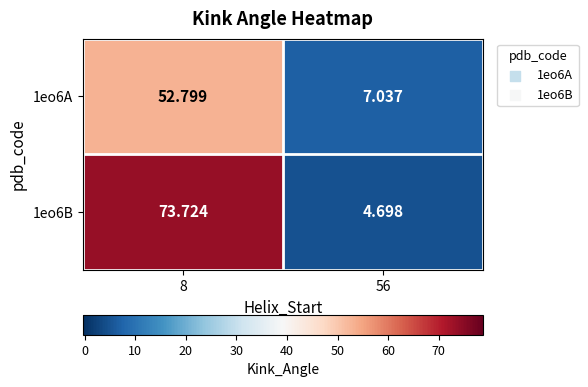

Count the number of categories in the chart.

2